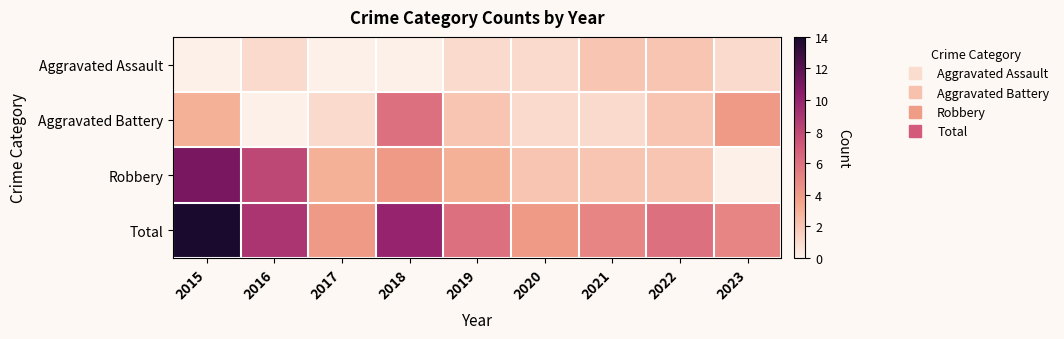

What is the difference between the highest and lowest values at 2022?

4